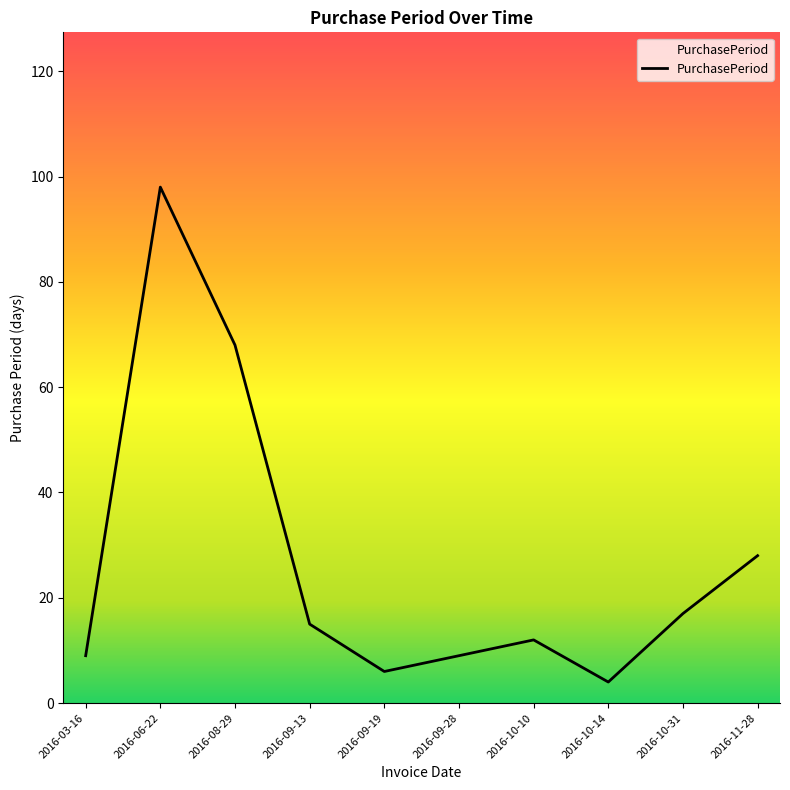

Where is the data nearest to the value 51?

2016-08-29